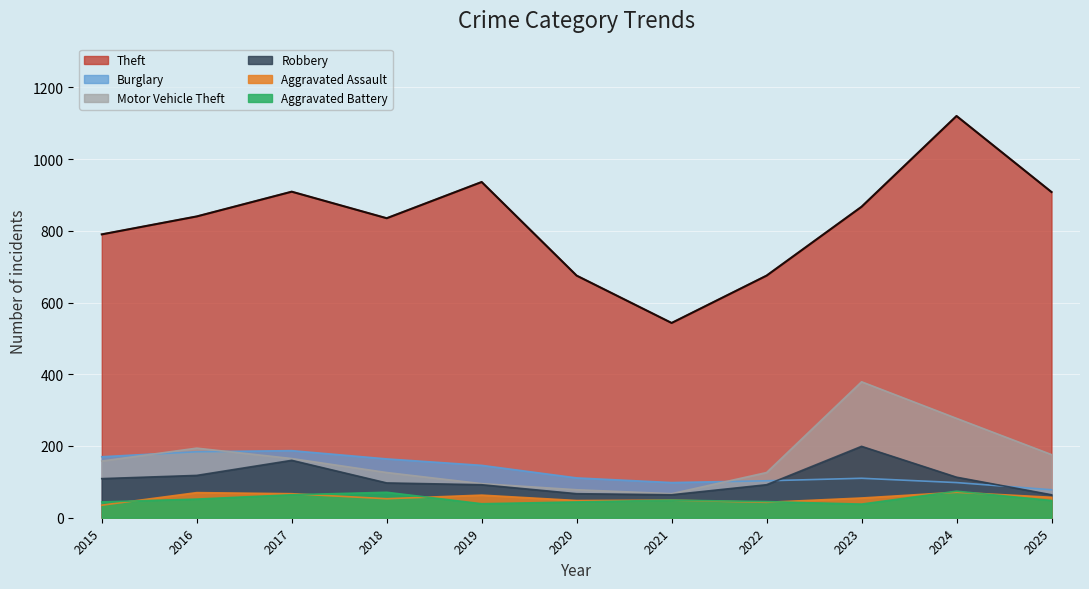

What is the maximum value shown in the chart?

1120